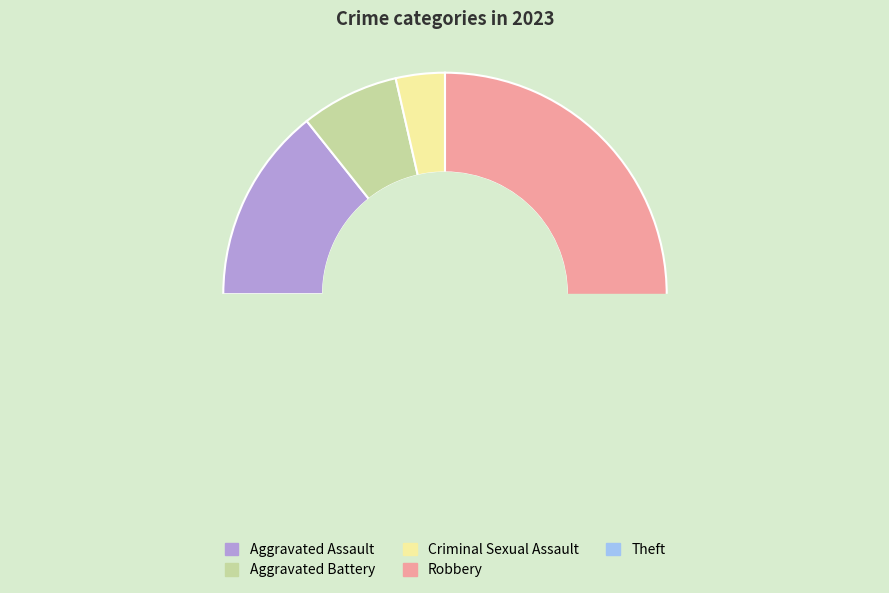

To the nearest percent, what is the average slice percentage?

20%